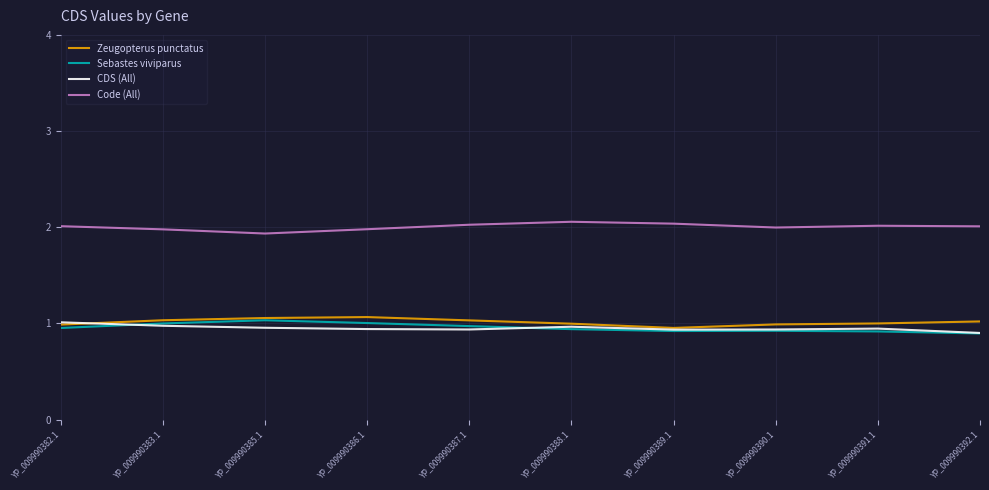

What position from the left is YP_009990388.1?

6